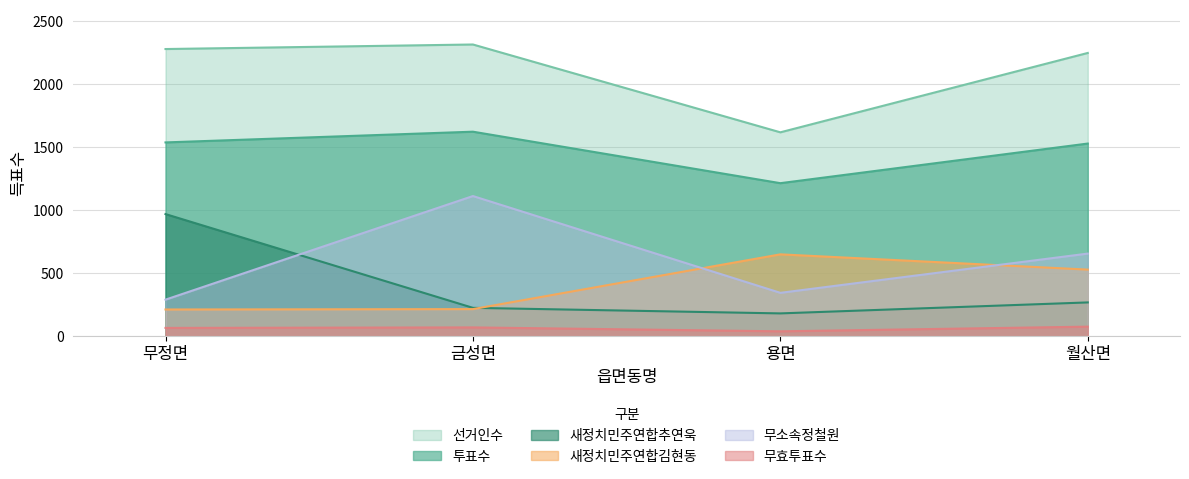

What is the sum of all 투표수 values?

5897